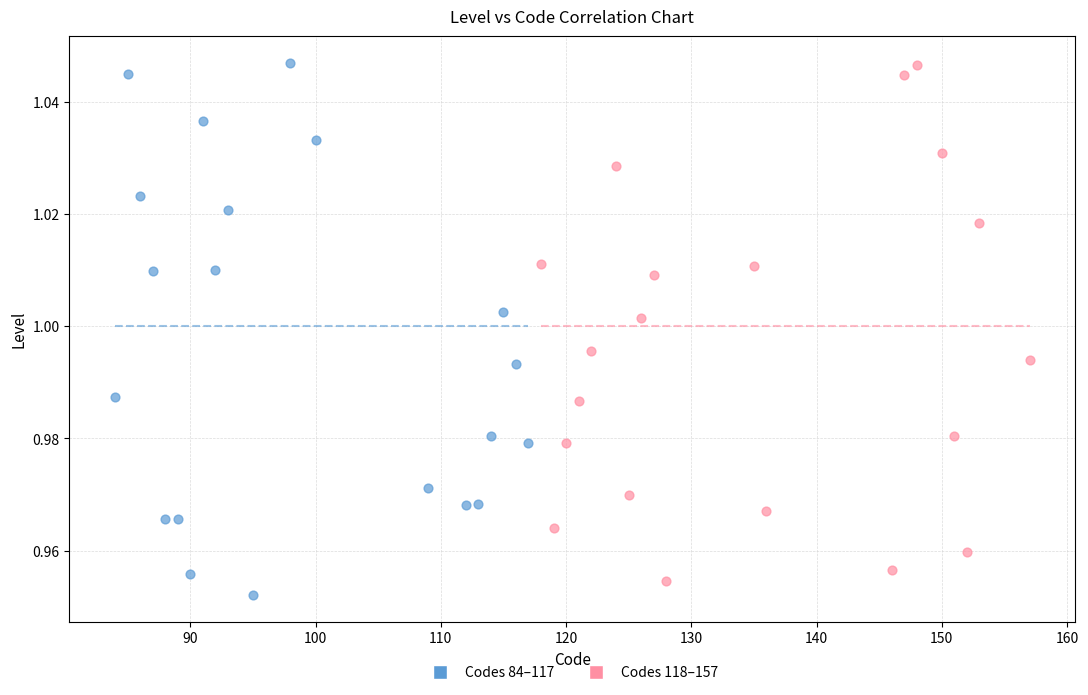

What are all the series names shown in the legend?

Codes 84–117, Codes 118–157